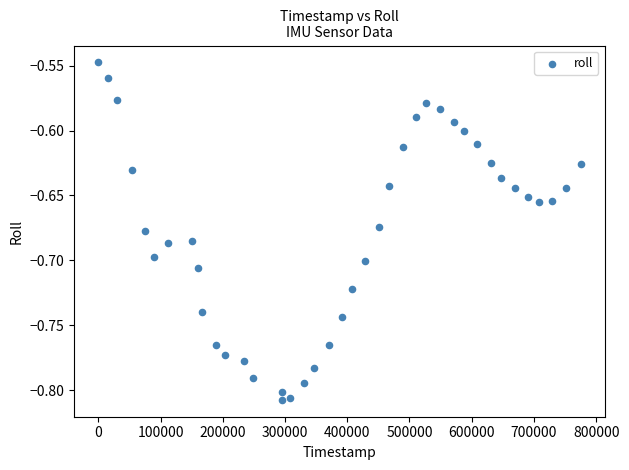

What is the range of X values (max minus min)?

774794.0